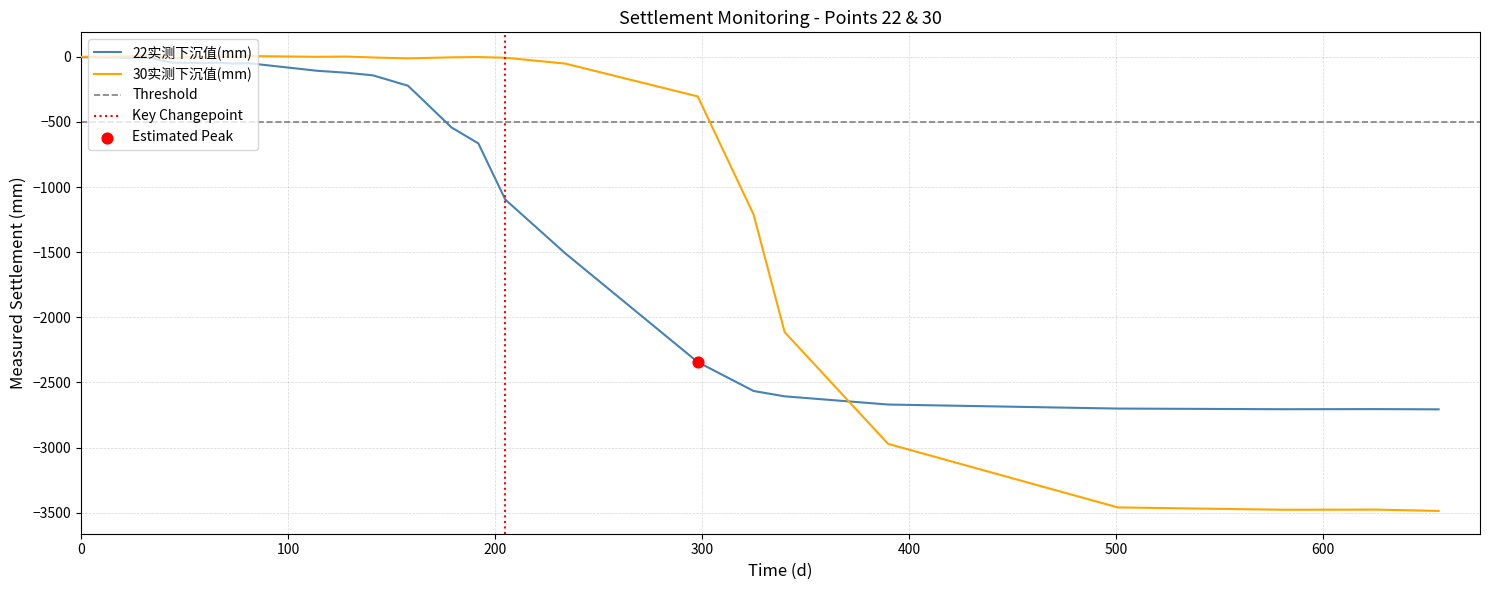

Which series has the largest total across all categories?

30实测下沉值(mm)